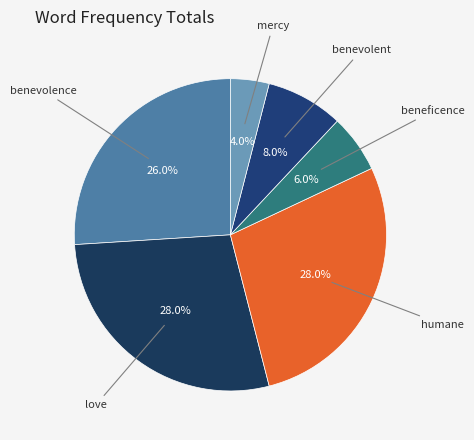

How many segments does this pie chart have?

6